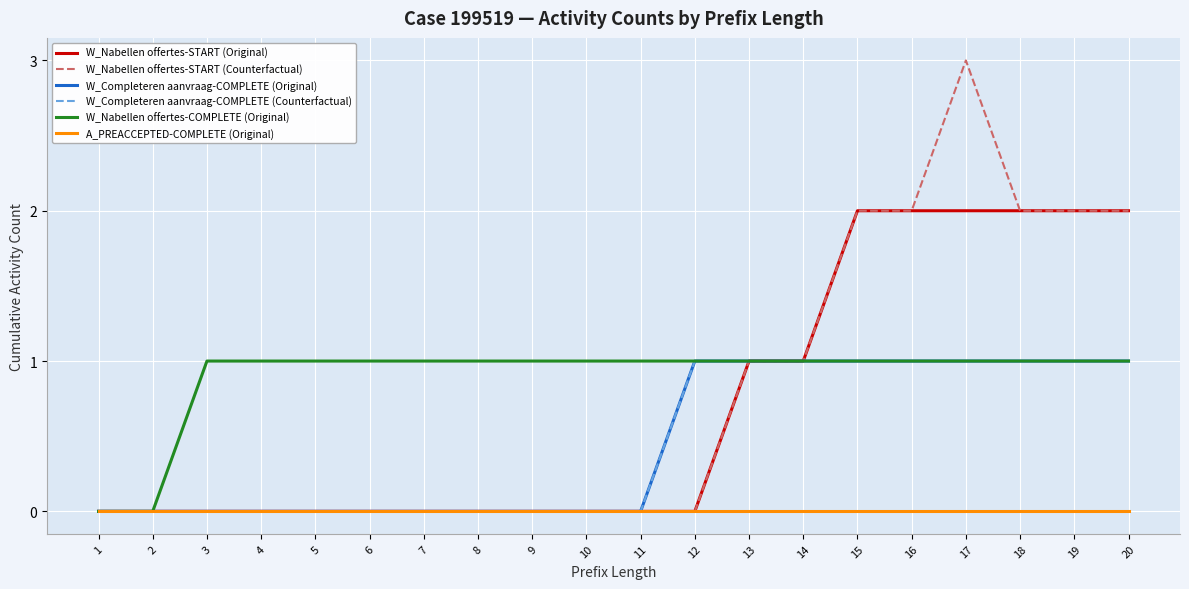

Count the W_Completeren aanvraag-COMPLETE (Original) values in the range 0 to 1.

20